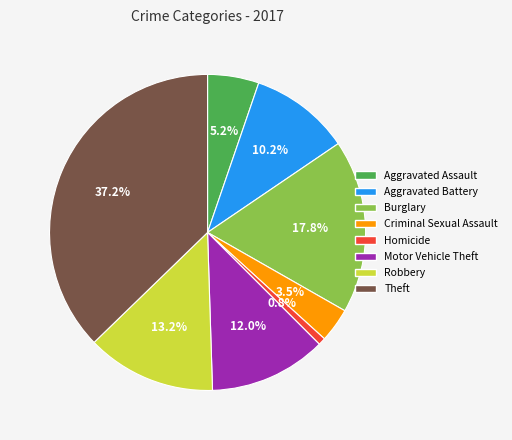

To the nearest percent, what portion does Aggravated Battery represent?

10%